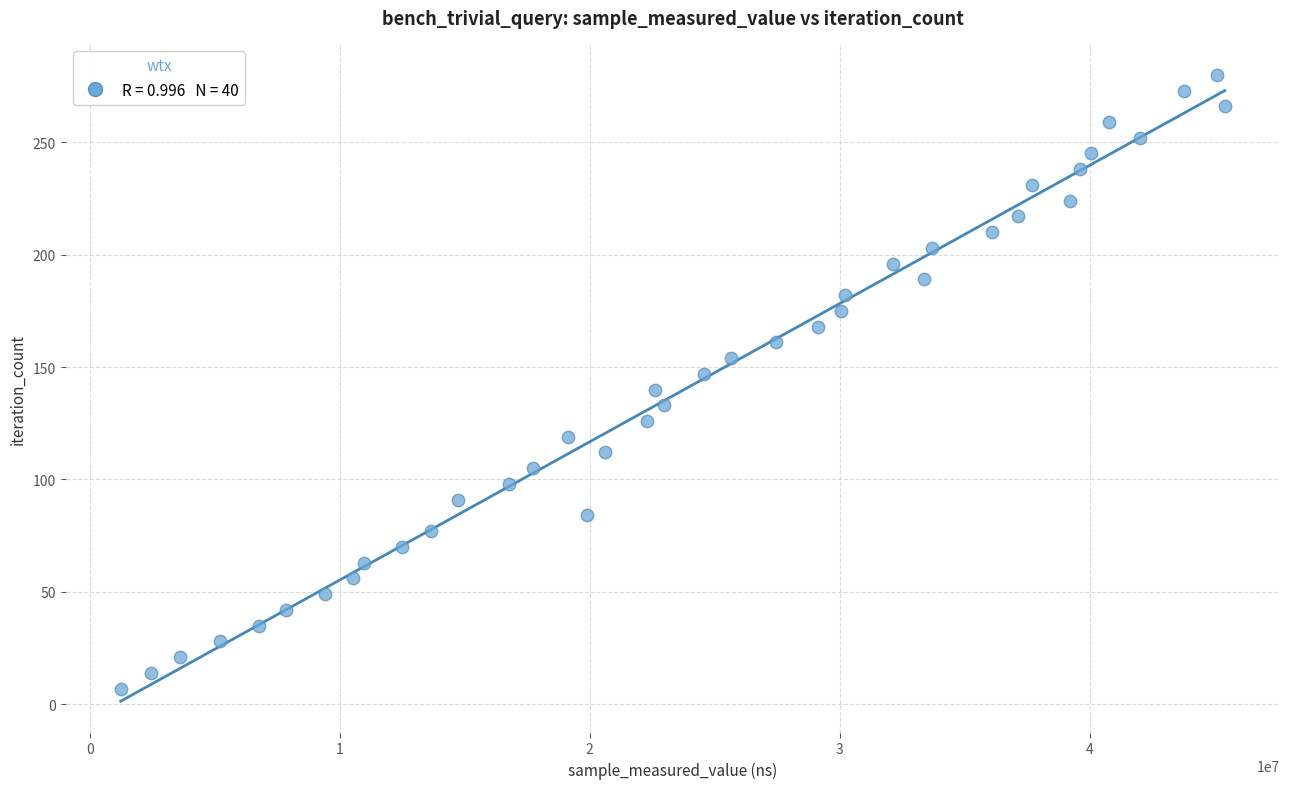

What is the range of Y values (max minus min)?

273